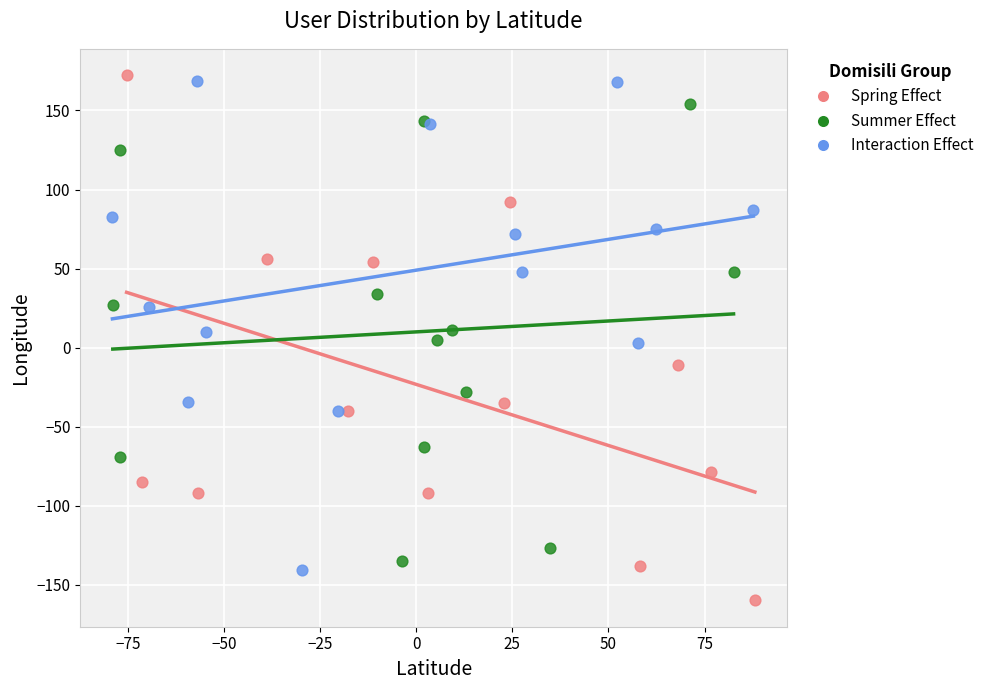

What are all the series names shown in the legend?

Spring Effect, Summer Effect, Interaction Effect